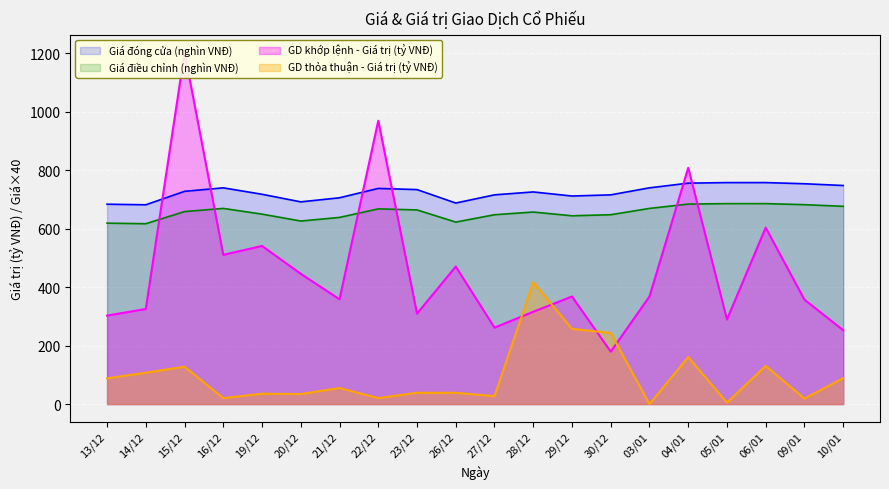

What is the label of the 2nd point from the left?

14/12